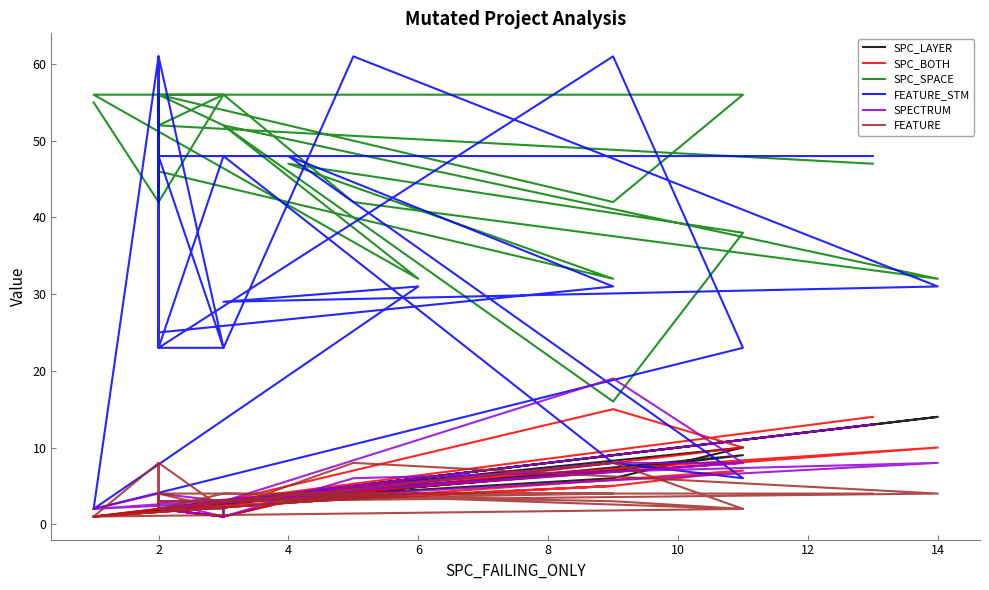

At which category does FEATURE_STM reach its first local valley?

2